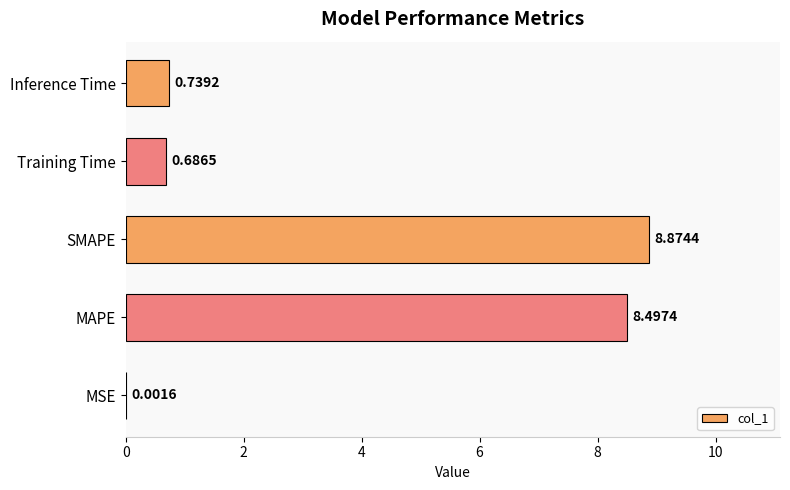

Where is the data nearest to the value 4?

Inference Time